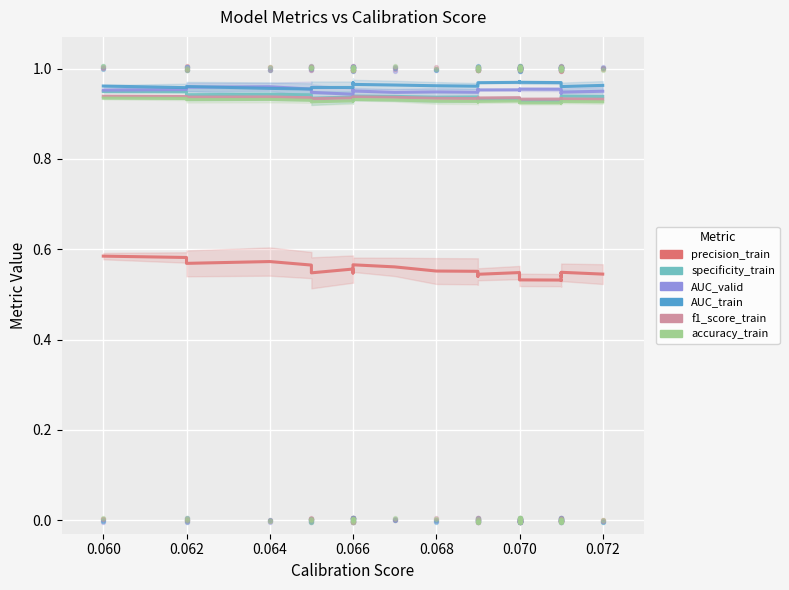

Which series has the widest spread of Y values?

precision_train